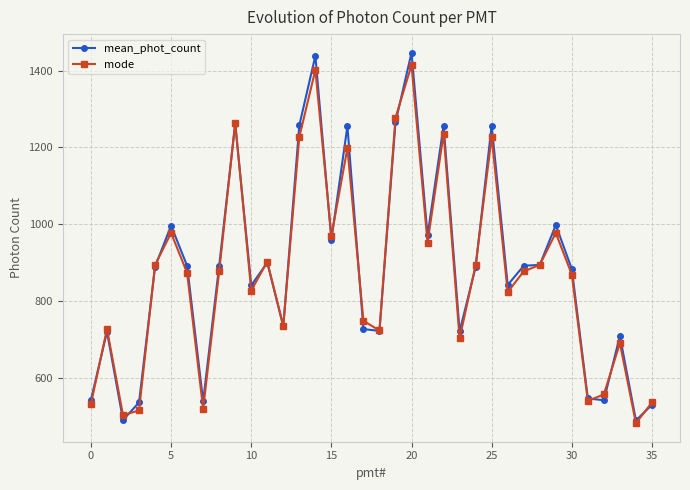

Which series has the widest spread of values?

mean_phot_count